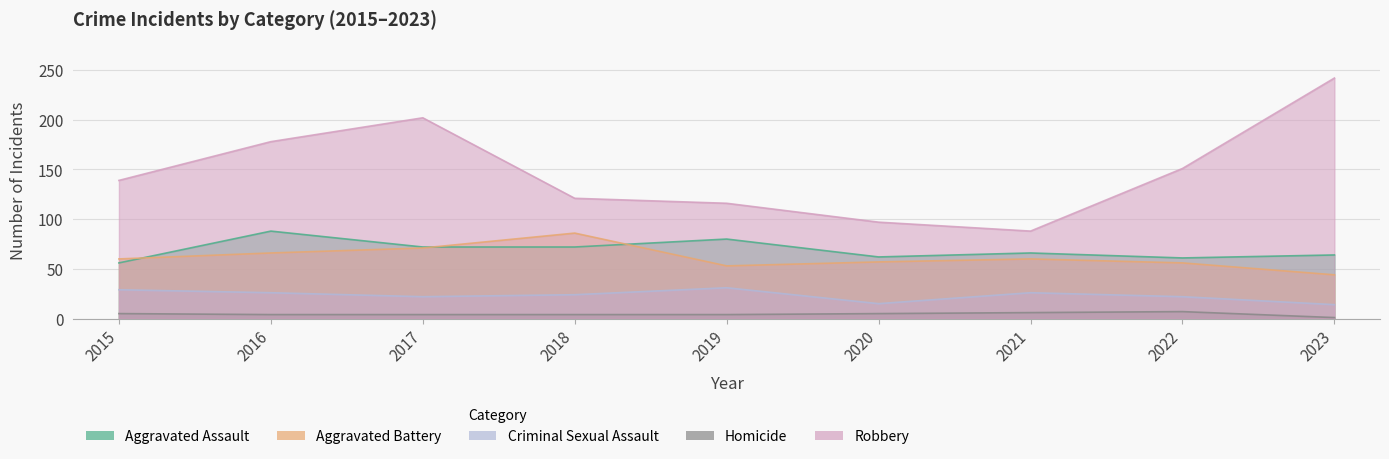

How many lines are shown in the chart?

5